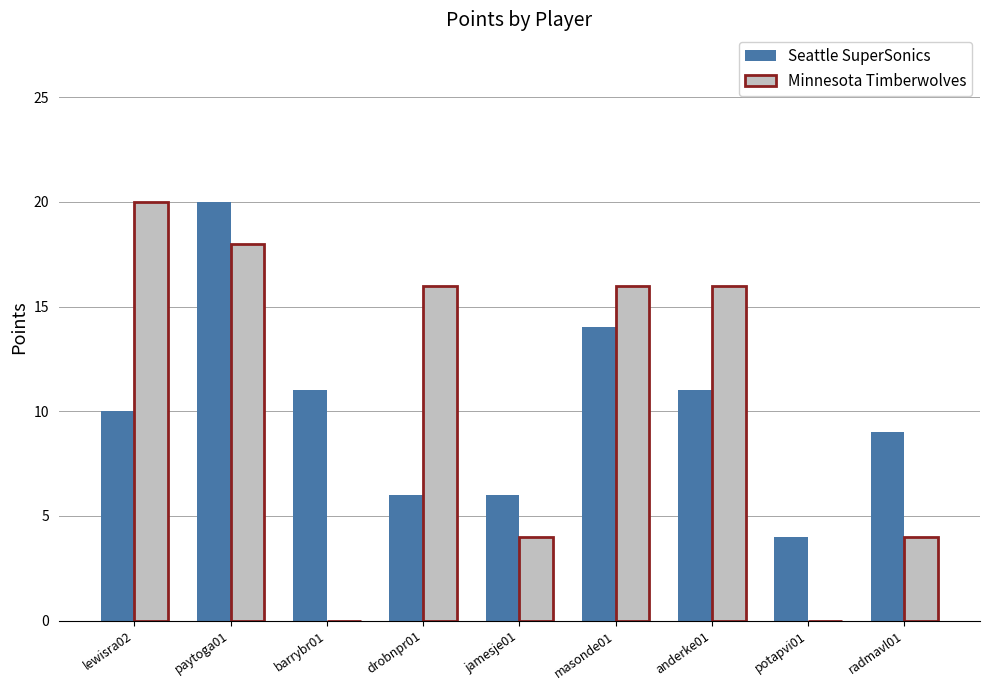

Are the bars horizontal?

No